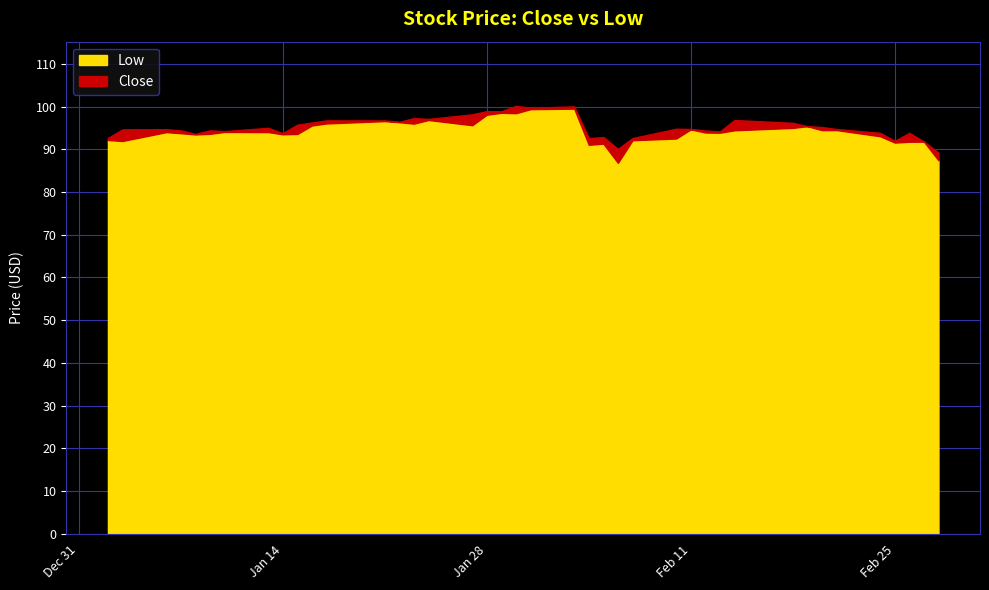

In Close, how many points are lower than both neighbors (excluding endpoints)?

11